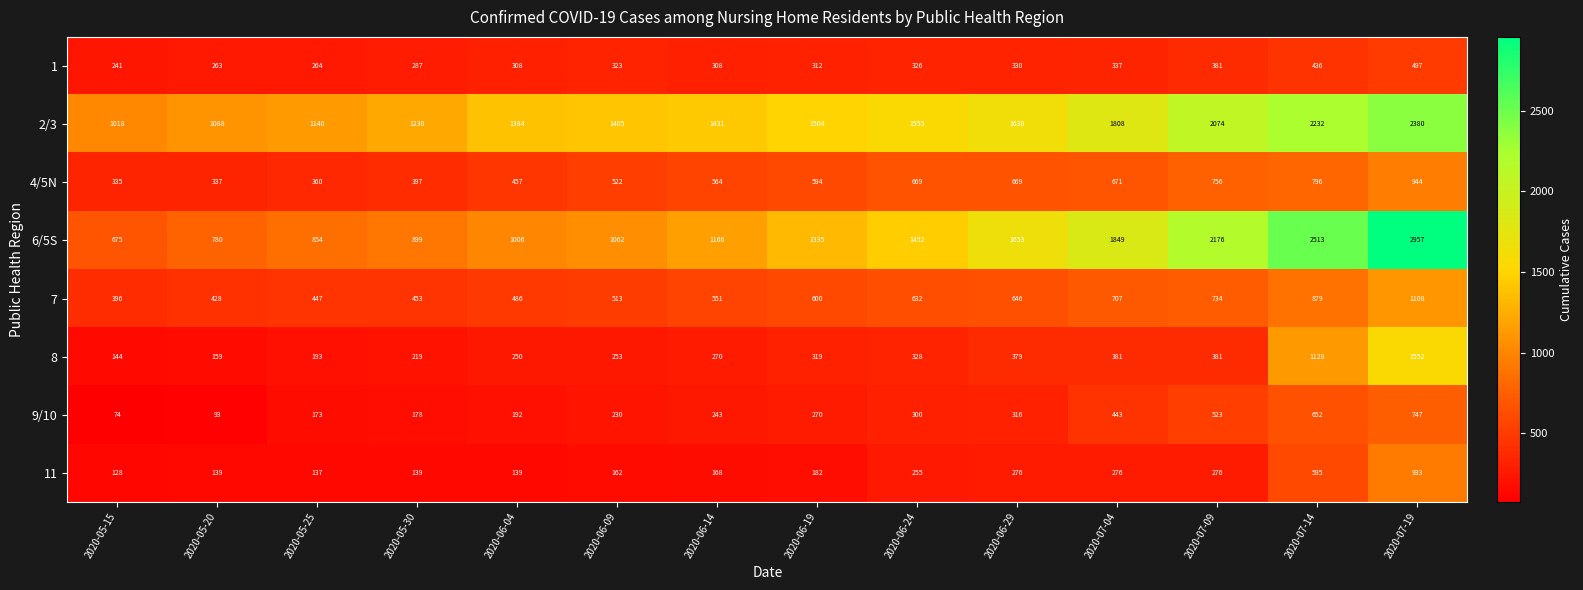

At 2020-06-19, list the series in order from smallest to largest.

11, 9/10, 1, 8, 4/5N, 7, 6/5S, 2/3